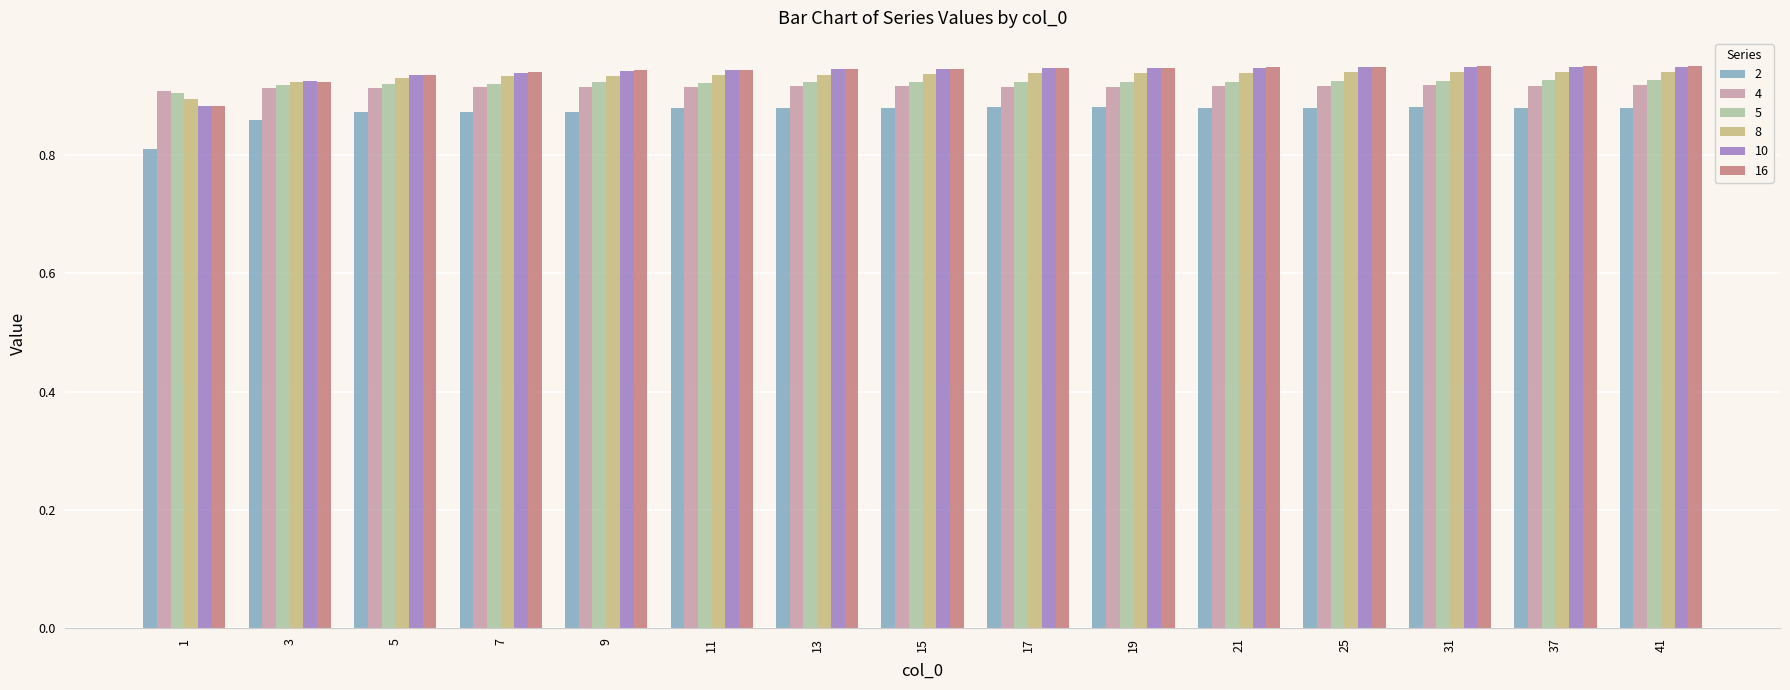

What is the sum of the 4 values at 15 and 5?

1.8